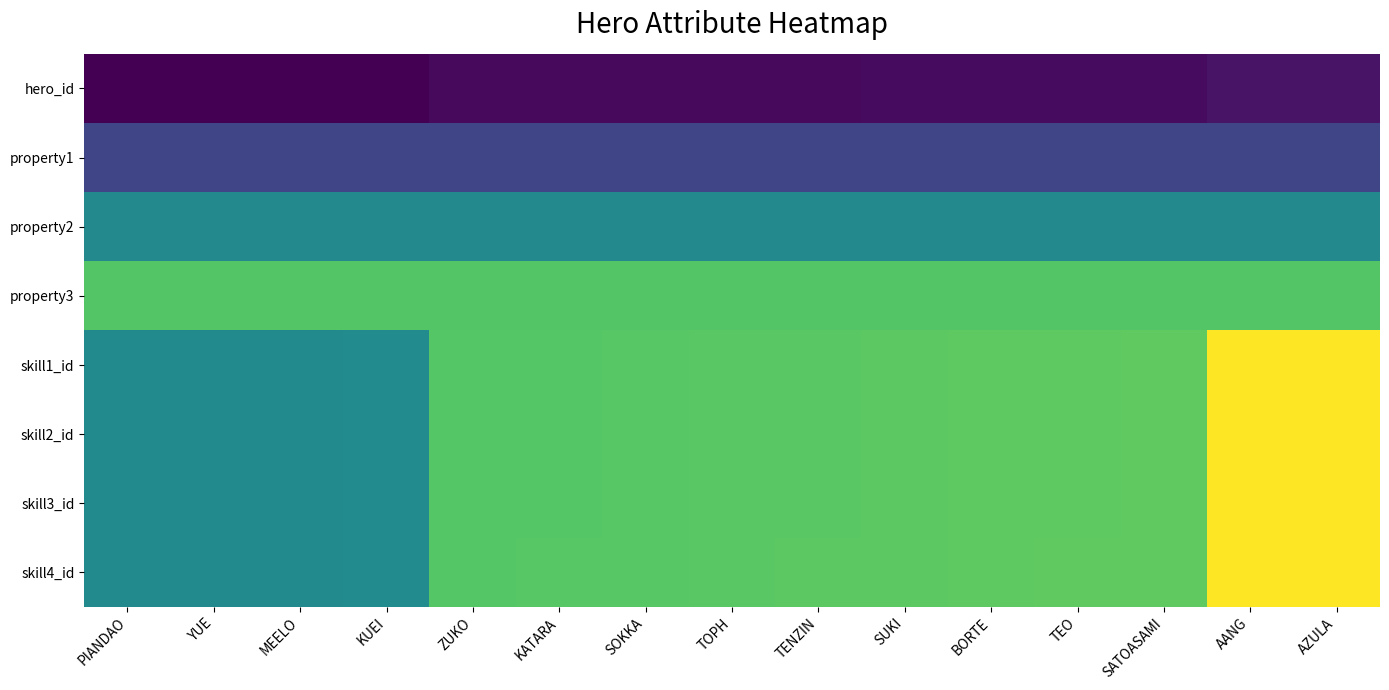

What is the smallest value displayed?

201